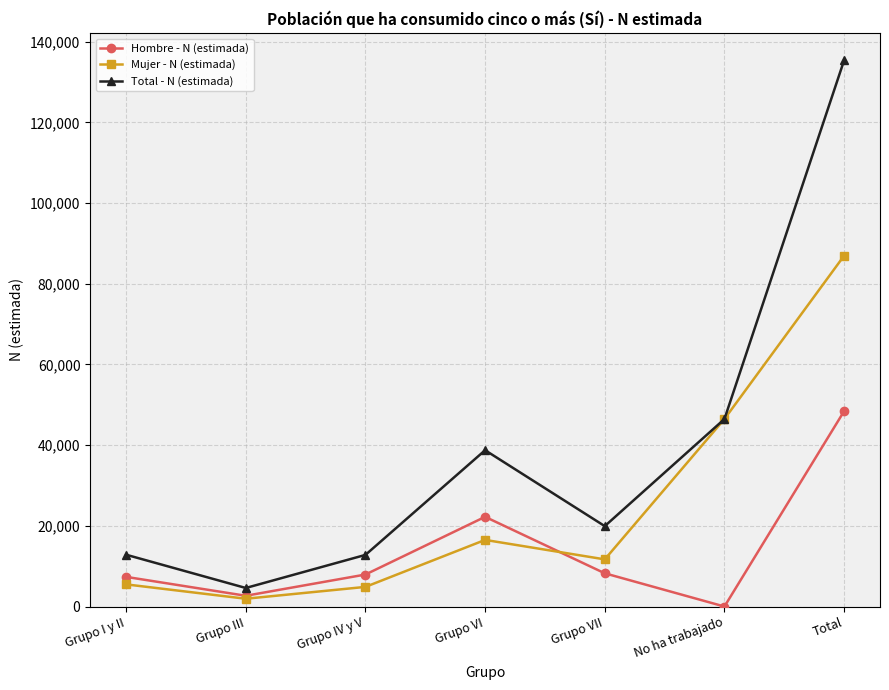

How many series are shown in this chart?

3